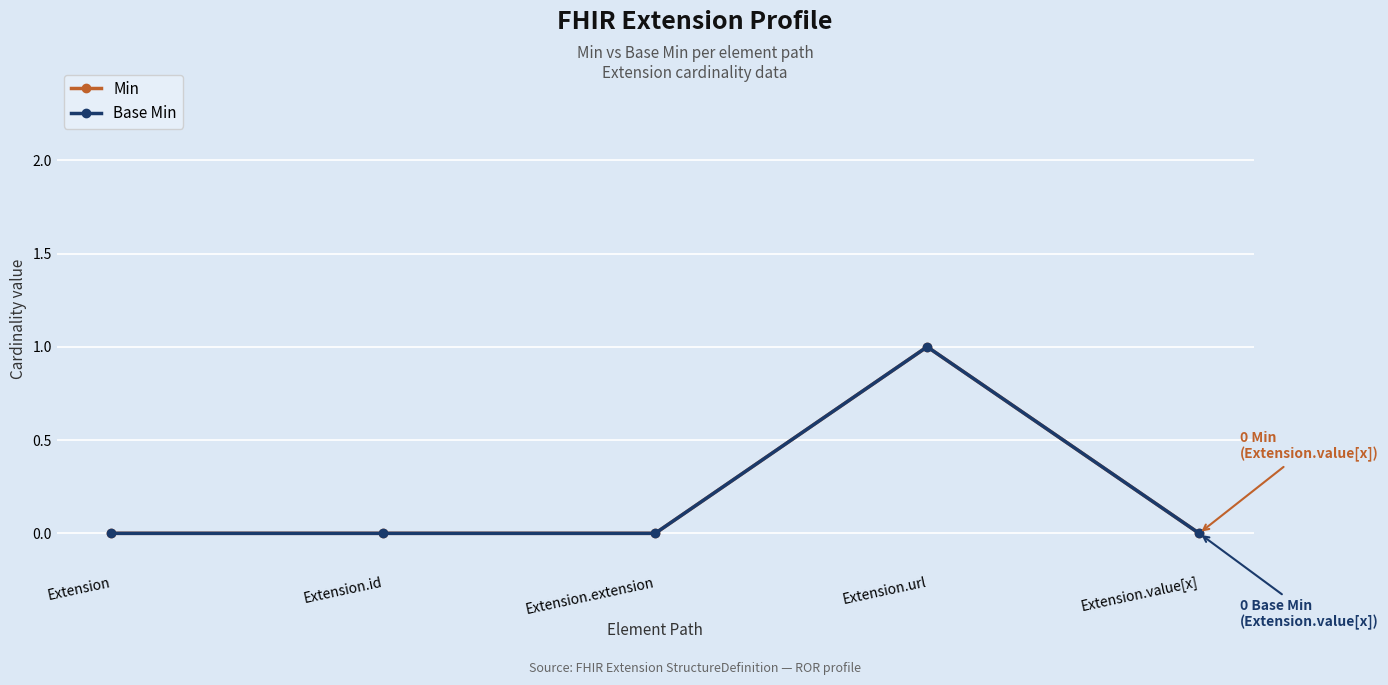

True or false: Base Min has more than 1 interior local peaks.

False